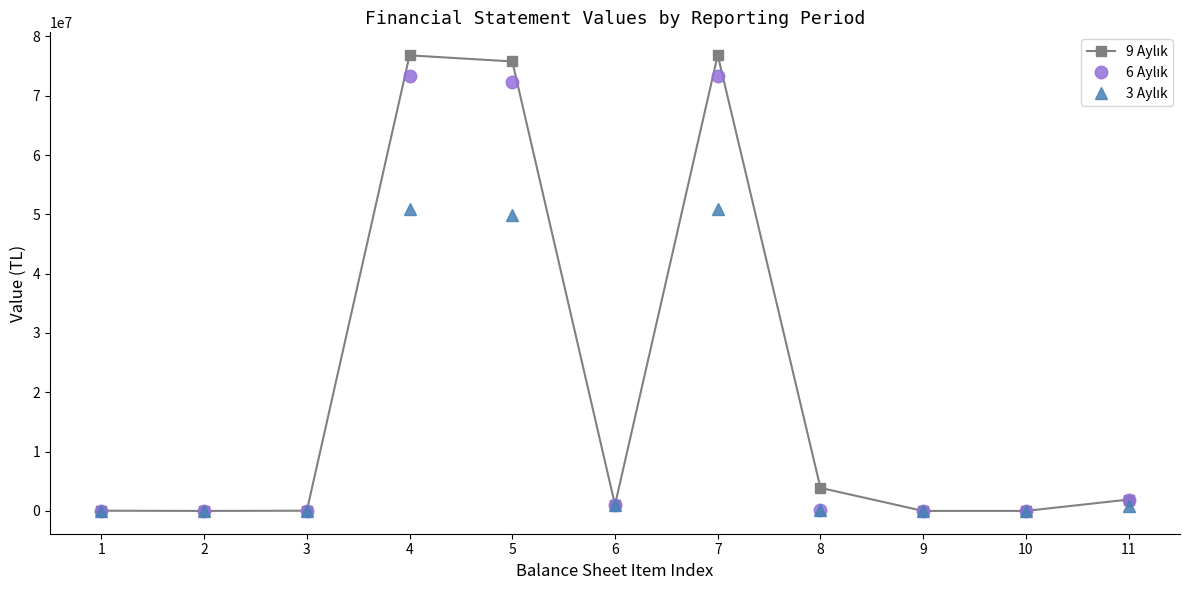

What is the maximum value shown in the chart?

76845080